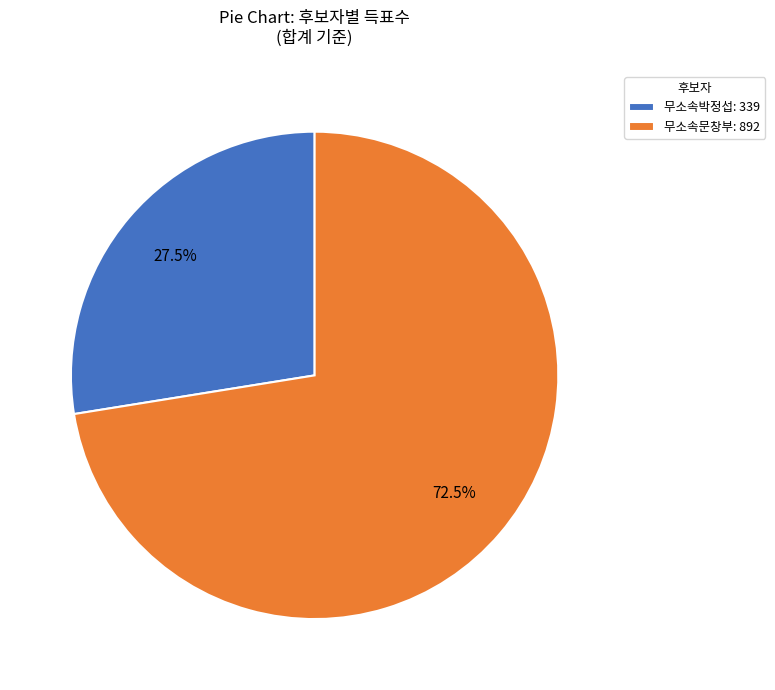

Rank the categories by value from highest to lowest.

무소속문창부: 892, 무소속박정섭: 339